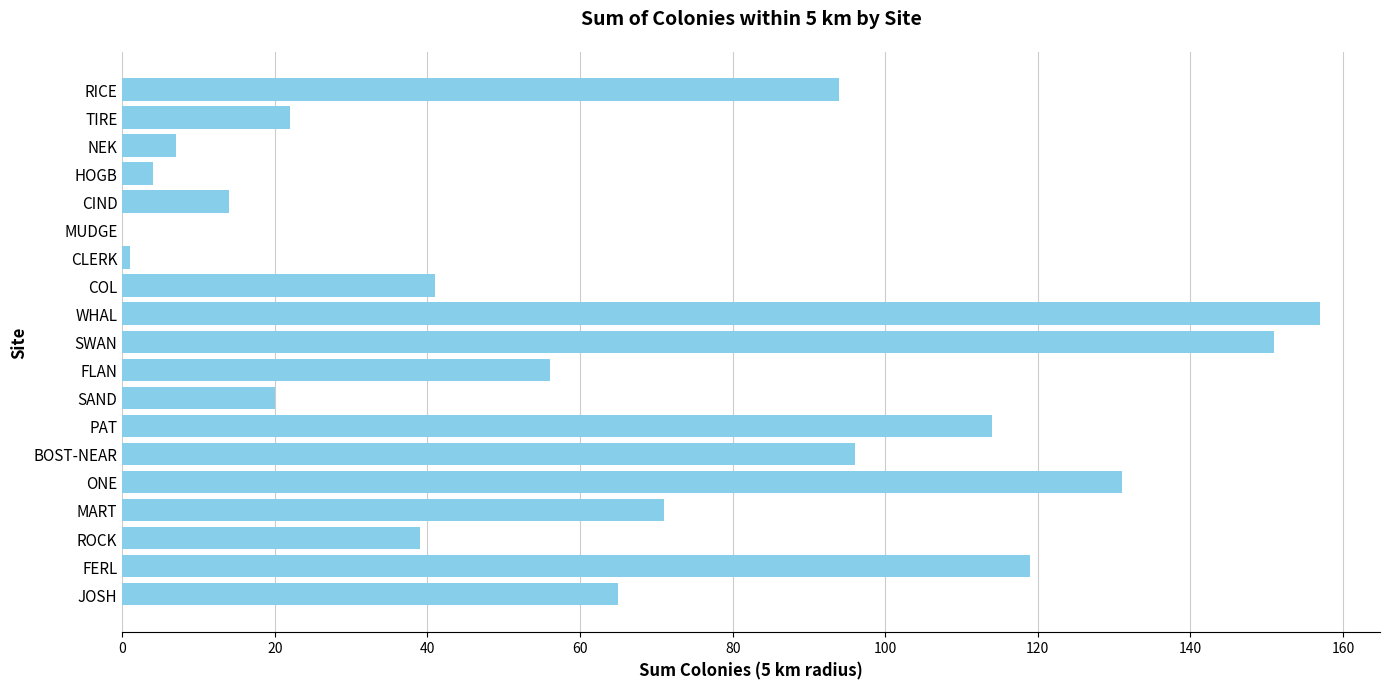

What is the sum of the values at JOSH and TIRE?

87